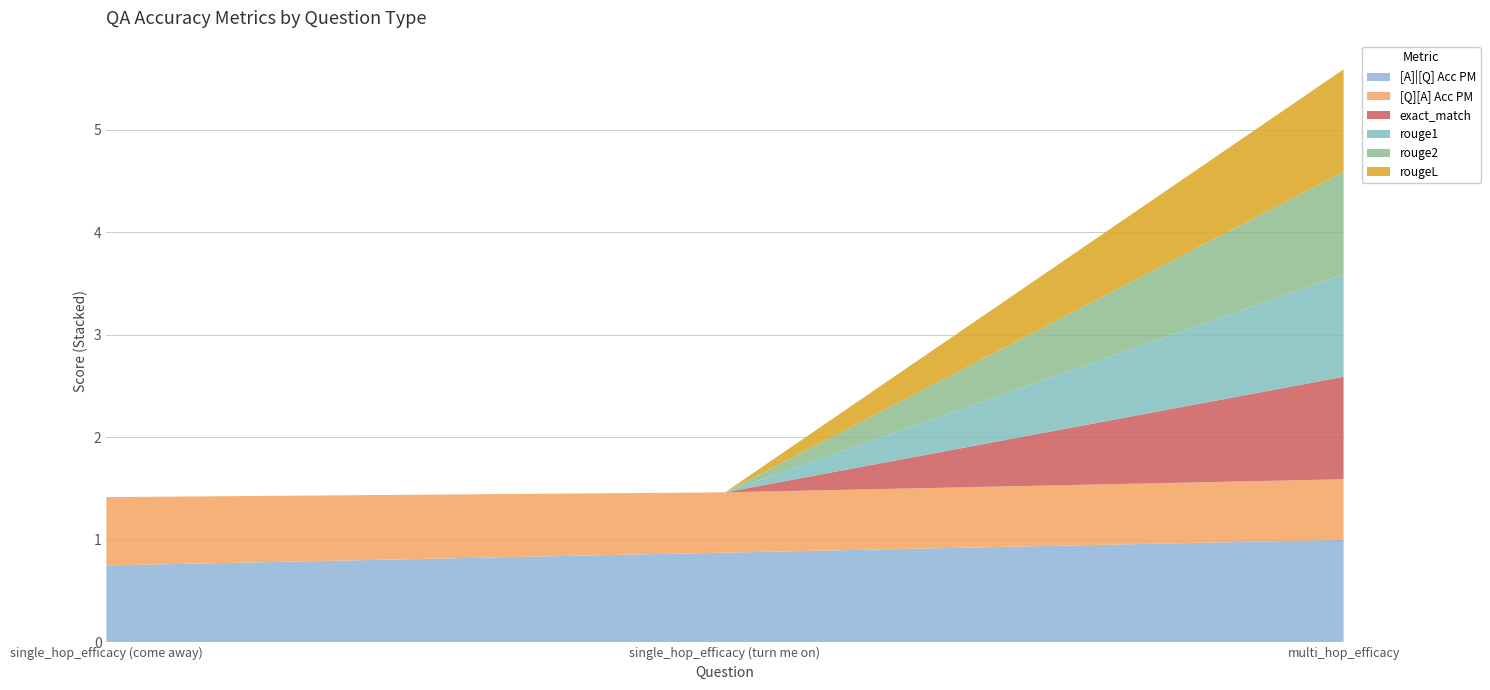

Reading right to left, what are all the values shown in this chart?

[A]|[Q] Acc PM: 1.0	0.9	0.8
[Q][A] Acc PM: 0.6	0.6	0.7
exact_match: 1.0	0.0	0.0
rouge1: 1.0	0.0	0.0
rouge2: 1.0	0.0	0.0
rougeL: 1.0	0.0	0.0